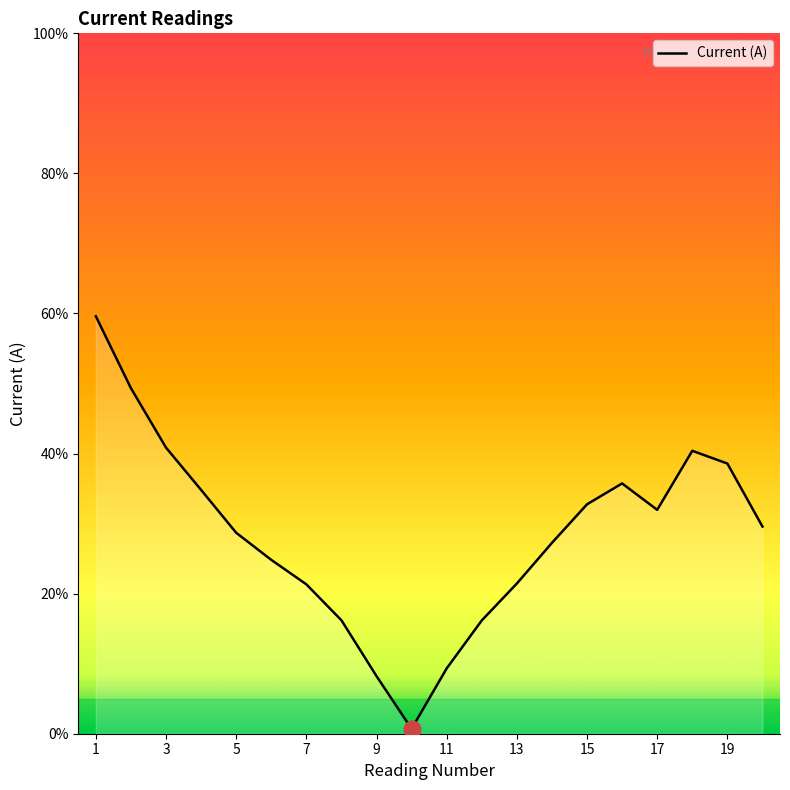

What is the maximum value shown in the chart?

59.6